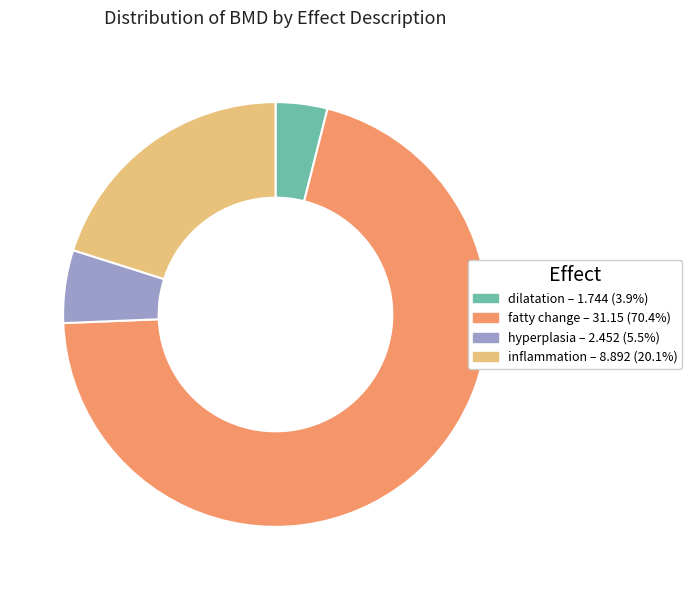

What is the largest slice in the pie chart?

fatty change